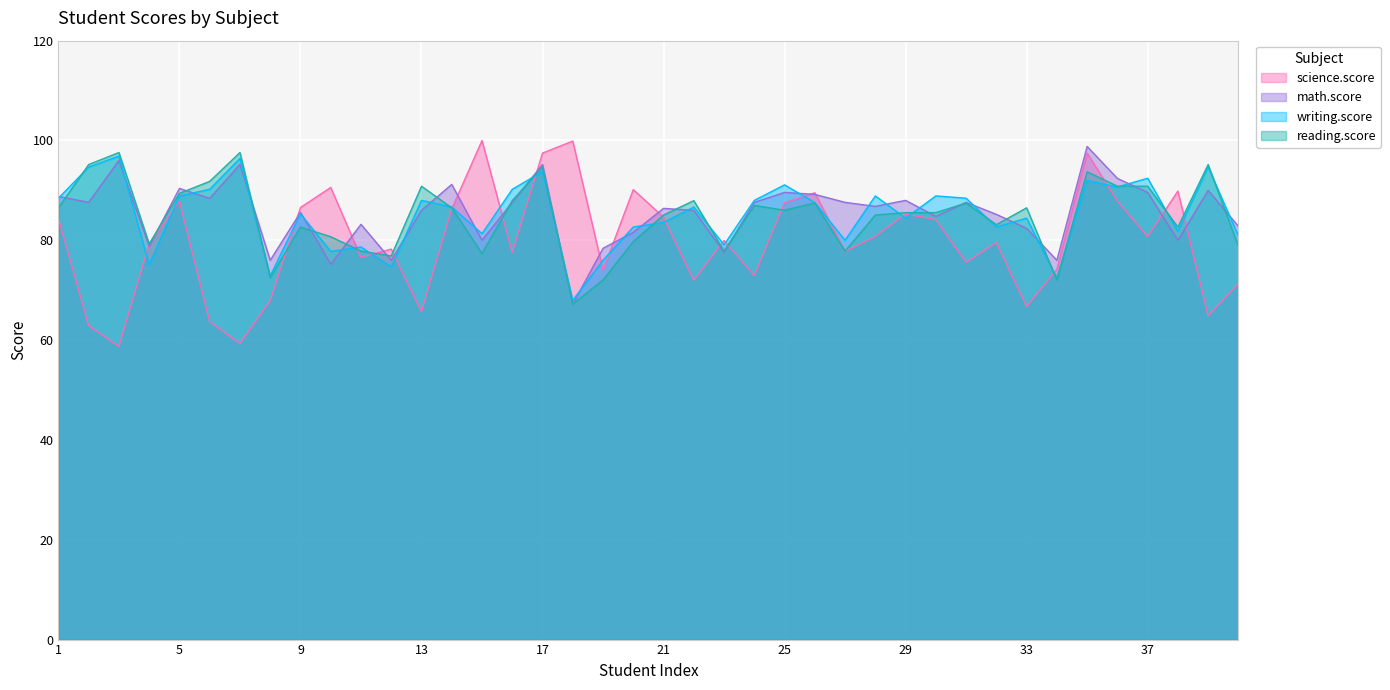

What are all the series names shown in the legend?

science.score, math.score, writing.score, reading.score